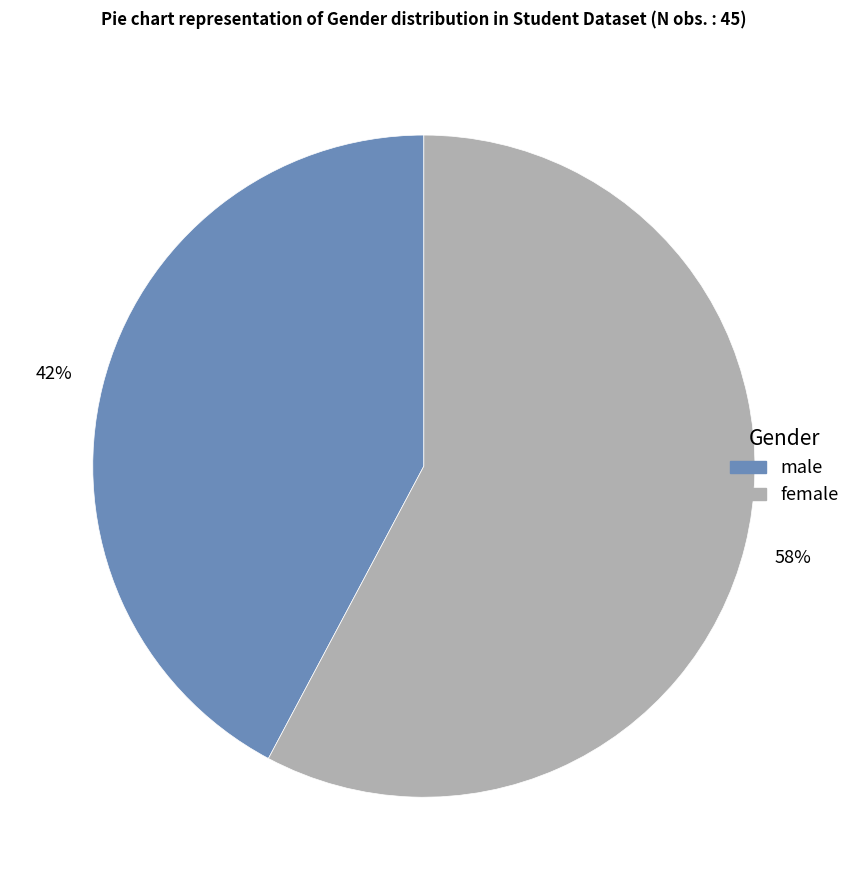

Is it true that male is 42% of the pie?

True